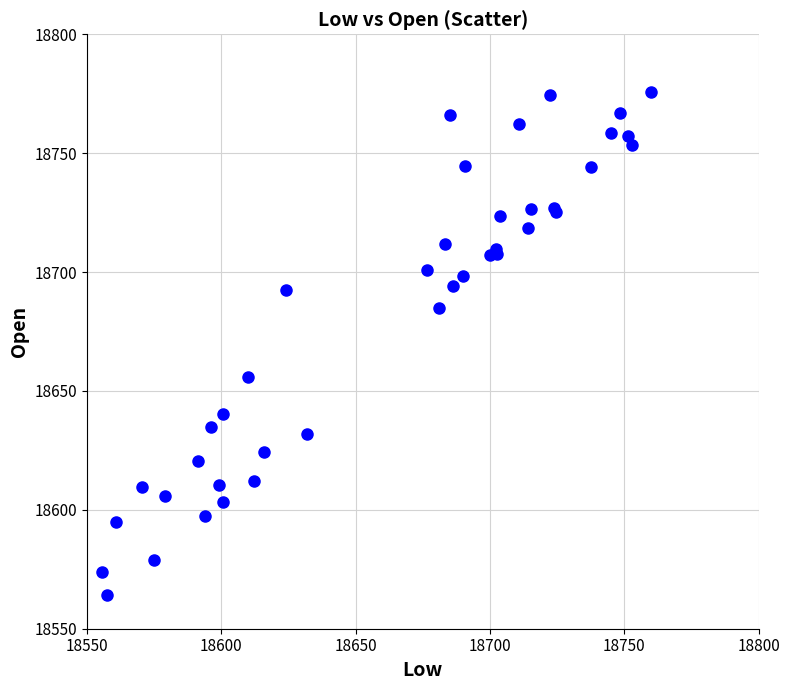

What Y value in the scatter plot is closest to 18669?

18655.9